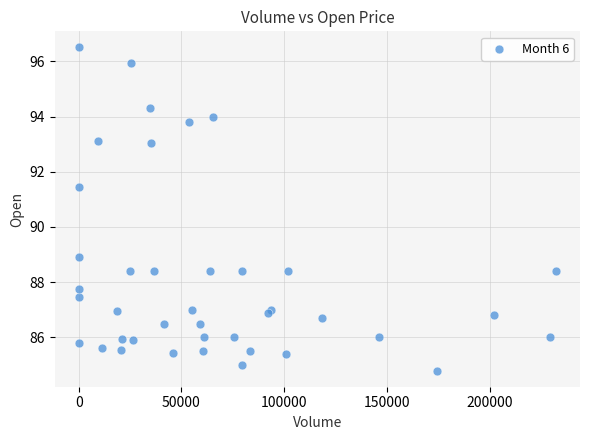

What Y value in the scatter plot is closest to 90?

88.9